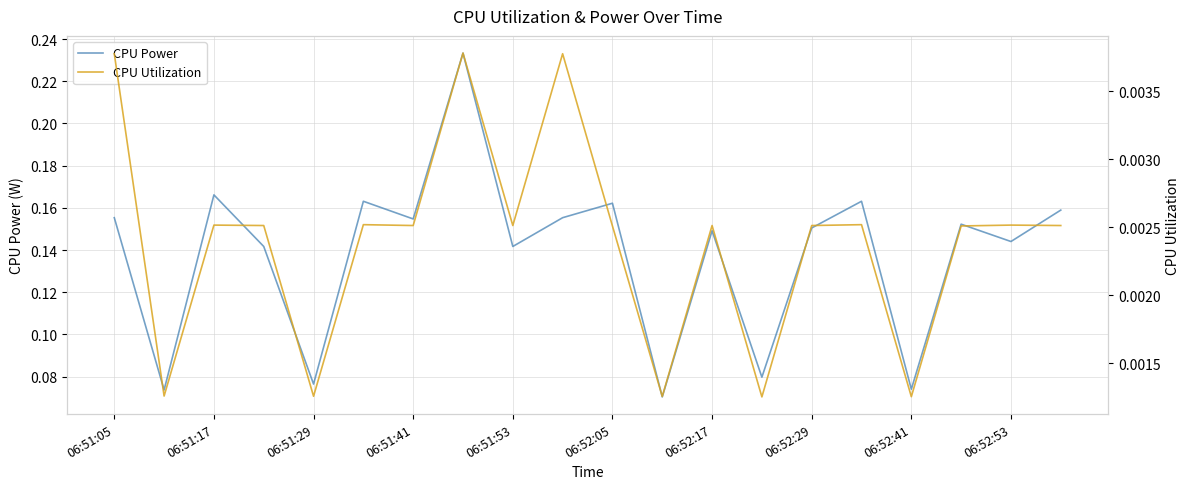

Is it true that CPU Power equals 0.3 at 06:52:05?

False